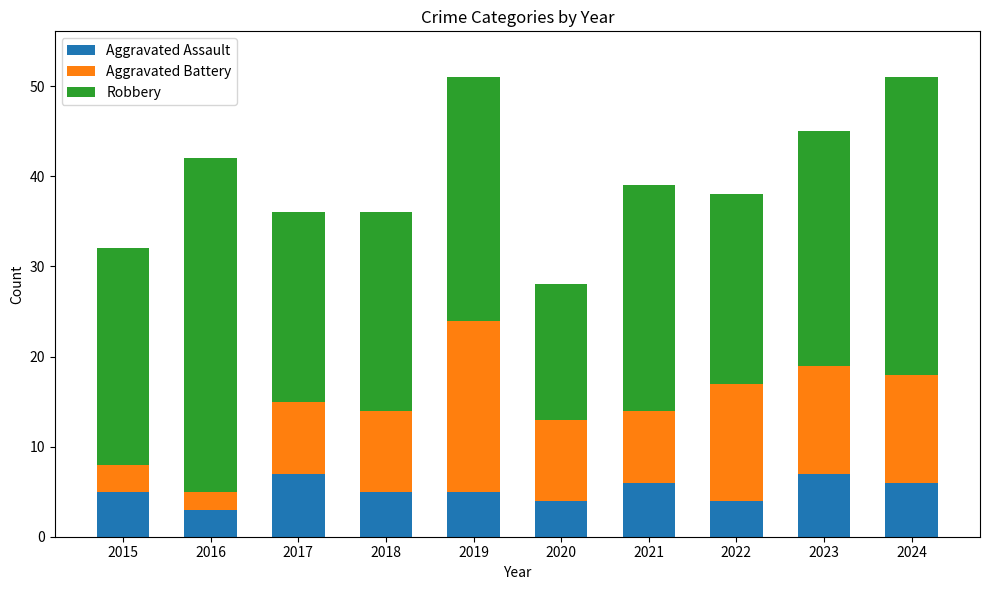

What is the sum of the Aggravated Assault values at 2015 and 2019?

10